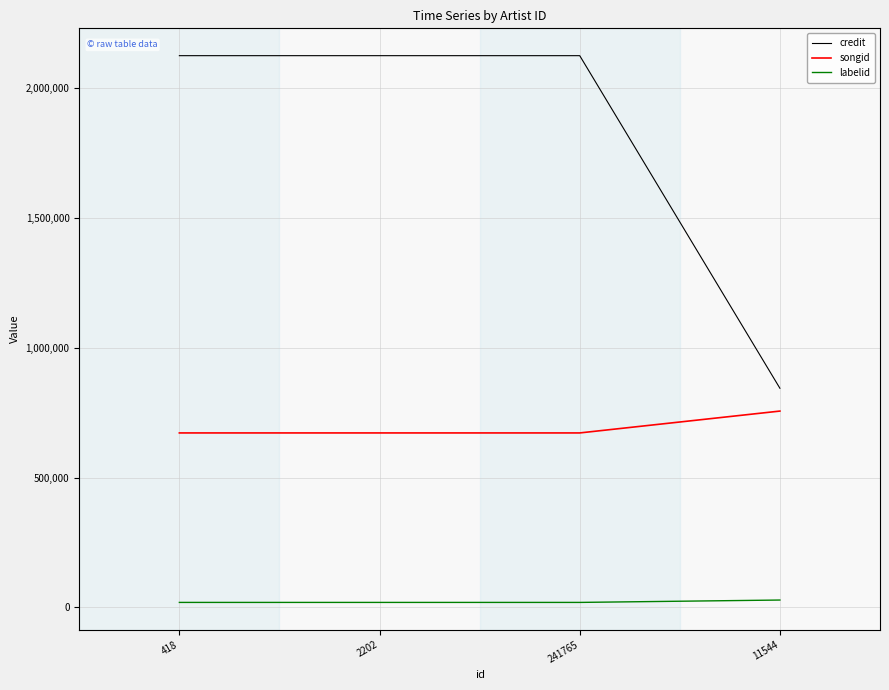

What is the difference between the maximum and minimum values in the songid series?

84203